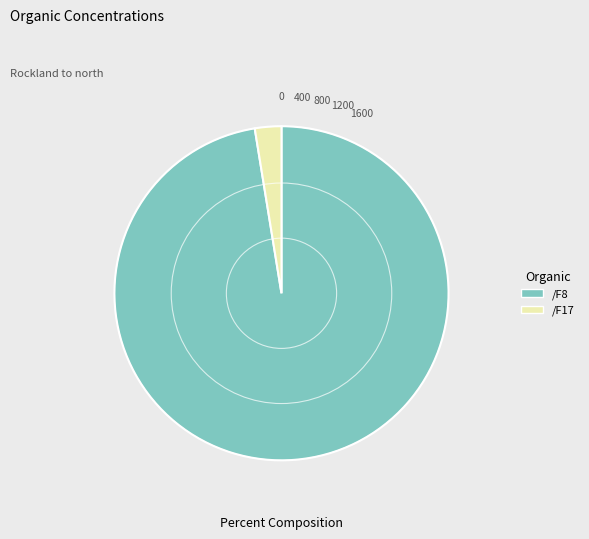

Rank the categories by value from highest to lowest.

/F8, /F17